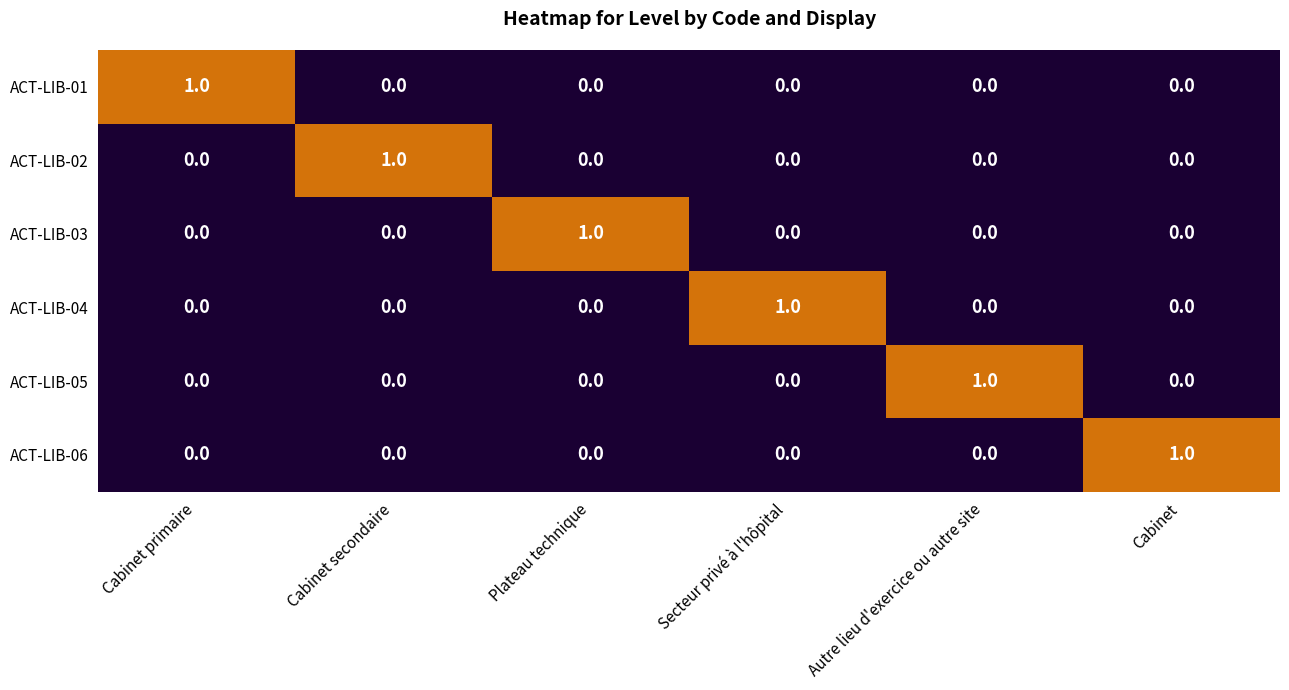

Is it true that ACT-LIB-03 equals 0 at Secteur privé à l'hôpital?

True